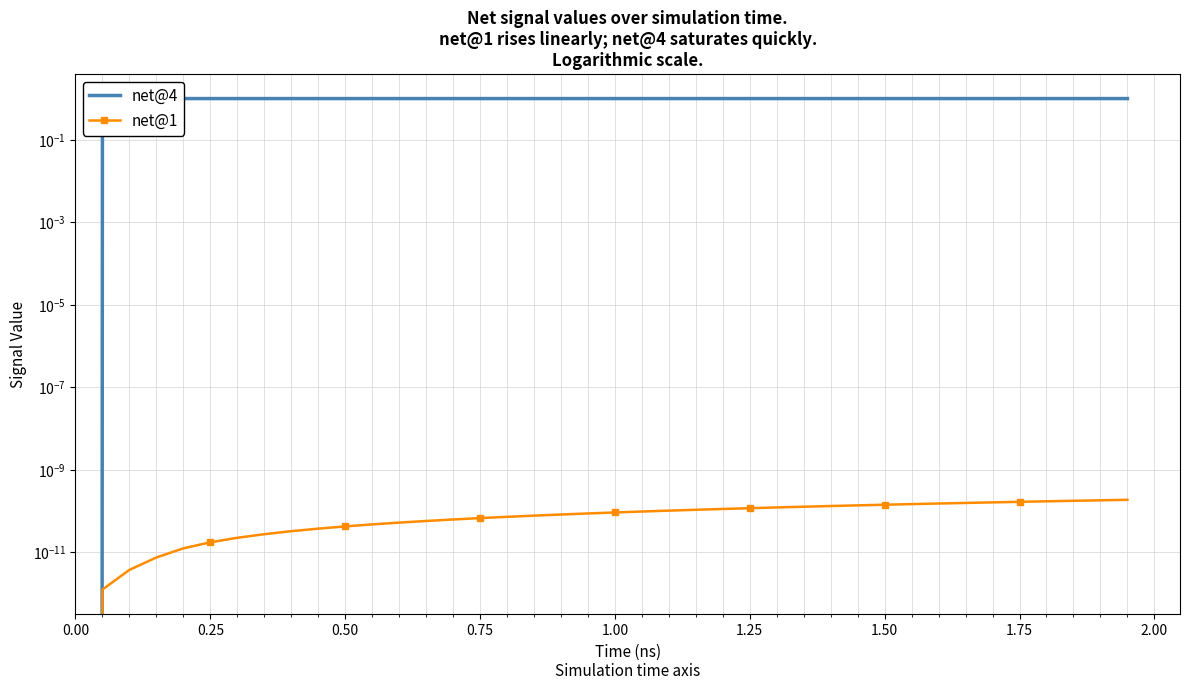

How many distinct data groups are displayed?

2